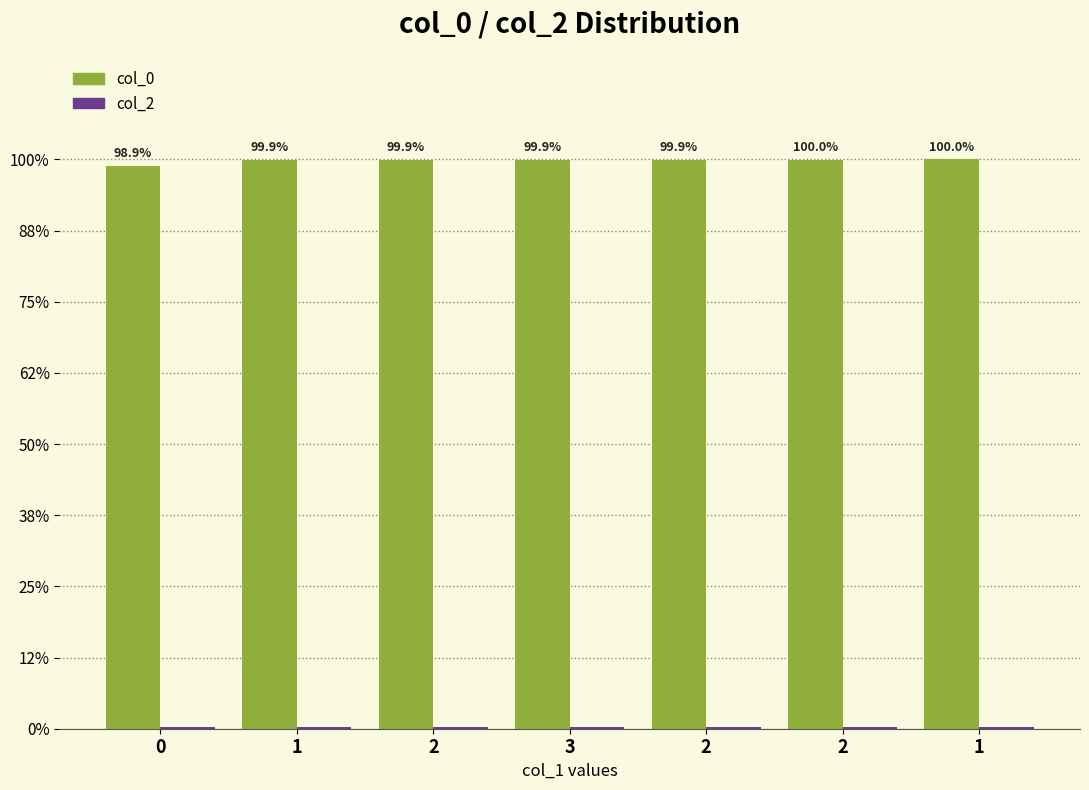

At which label is col_0 closest to 1466316801?

1